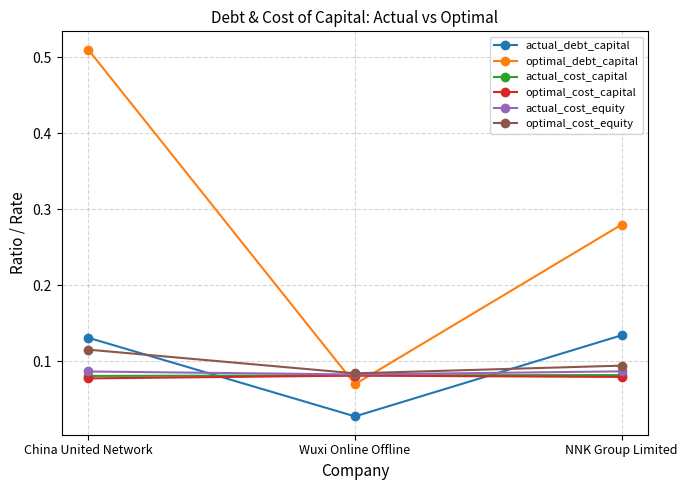

The value of actual_cost_equity at China United Network is 0.0. True or false?

False